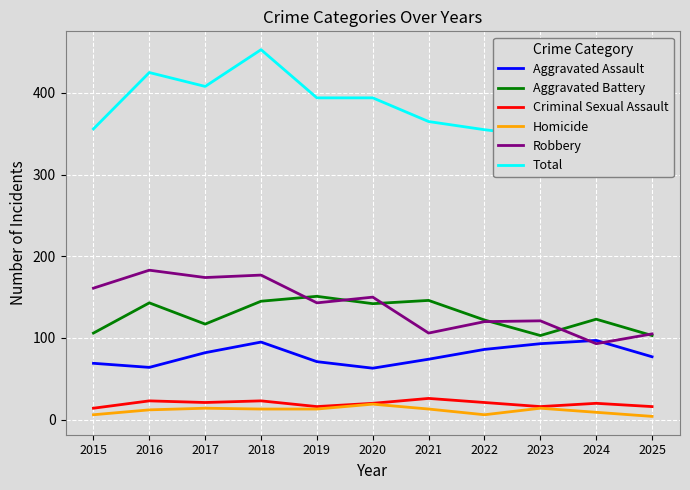

What is the difference between the second highest and second lowest values in the Criminal Sexual Assault series?

7